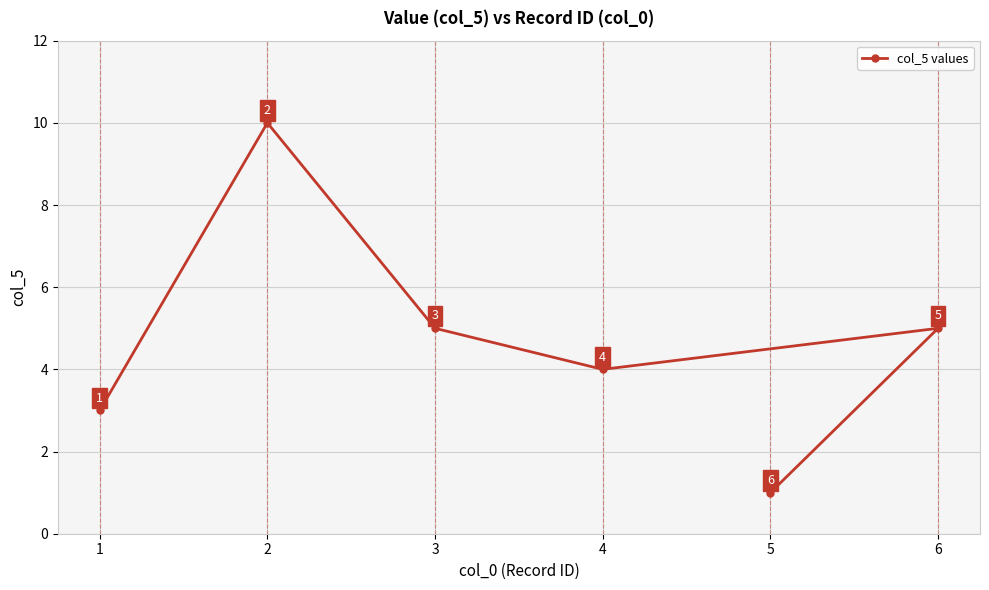

Is this an area chart (filled region under the line)?

No